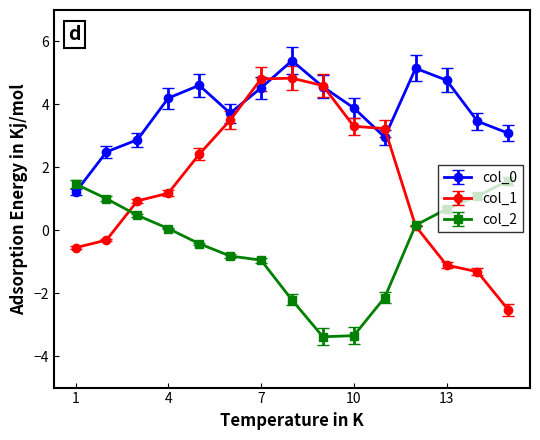

What is the minimum value for col_1?

-2.5